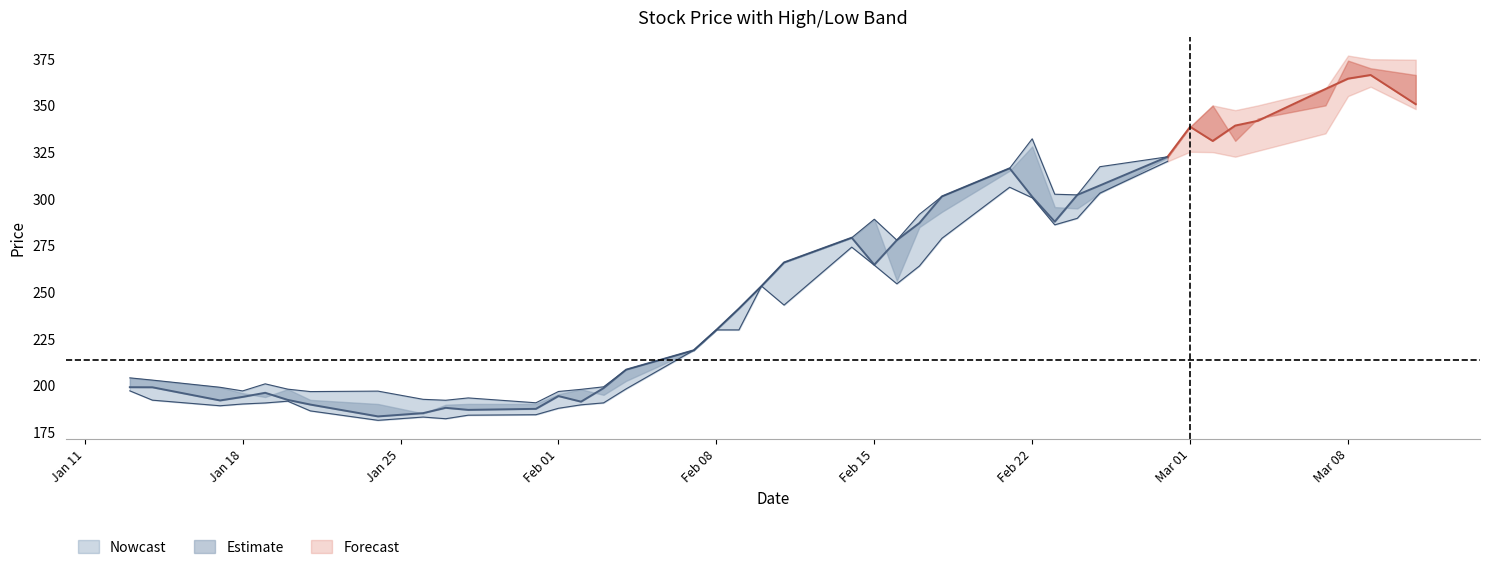

How many lines are shown in the chart?

4